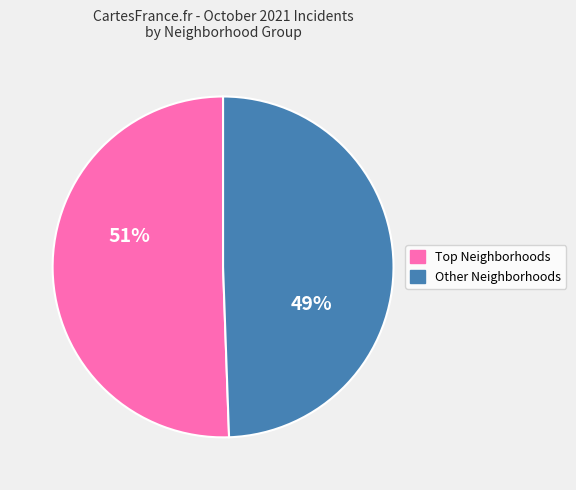

Does any single category account for the majority?

Yes